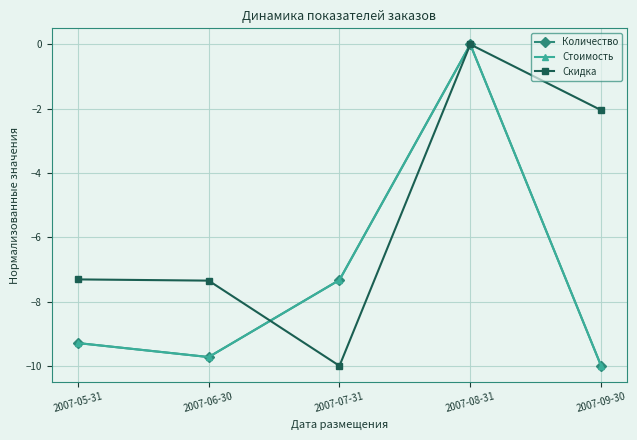

Rank the categories by Скидка value from highest to lowest.

2007-08-31, 2007-09-30, 2007-05-31, 2007-06-30, 2007-07-31